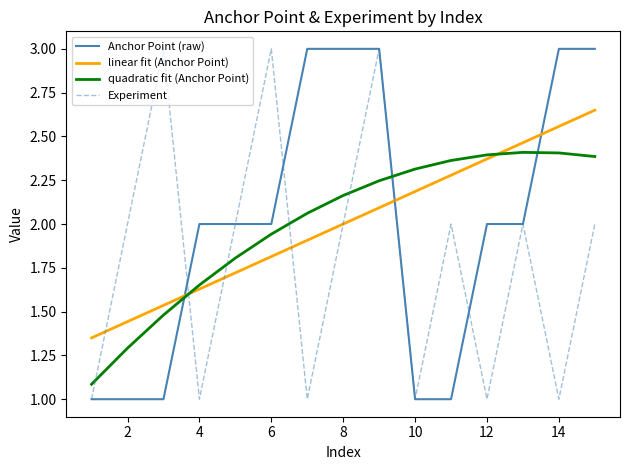

Which series ends up on top after the final intersection of quadratic fit (Anchor Point) and Anchor Point (raw)?

Anchor Point (raw)